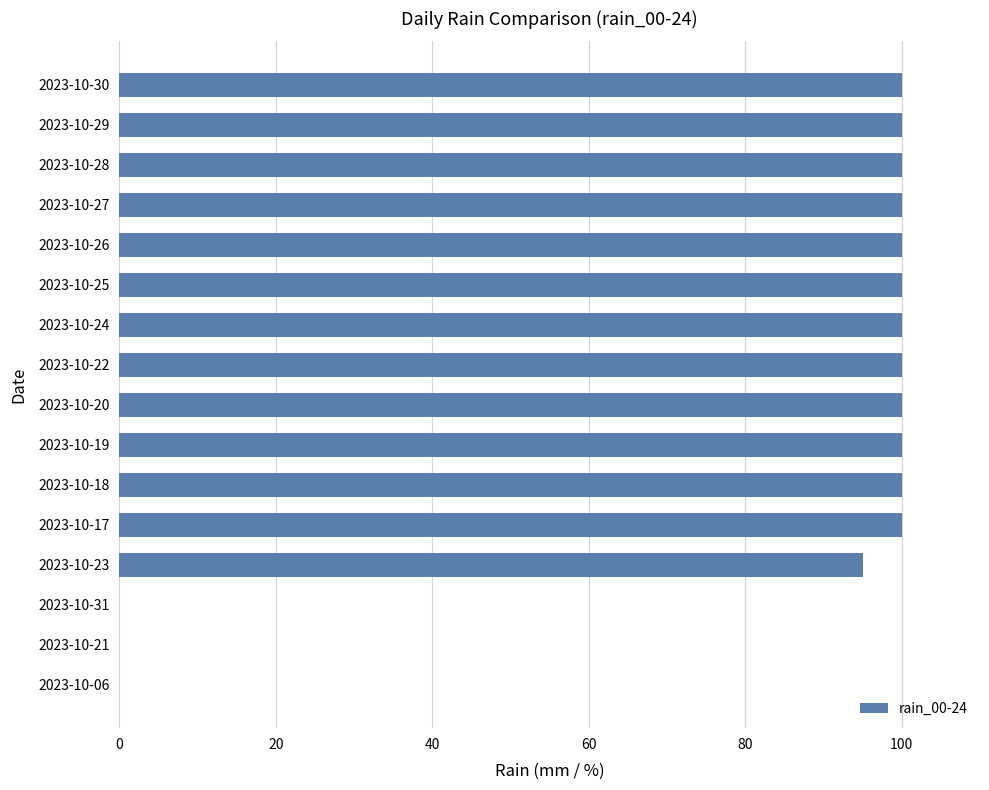

Reading bottom to top, transcribe all the data shown in this chart.

2023-10-06=0	2023-10-21=0	2023-10-31=0	2023-10-23=95	2023-10-17=100	2023-10-18=100	2023-10-19=100	2023-10-20=100	2023-10-22=100	2023-10-24=100	2023-10-25=100	2023-10-26=100	2023-10-27=100	2023-10-28=100	2023-10-29=100	2023-10-30=100